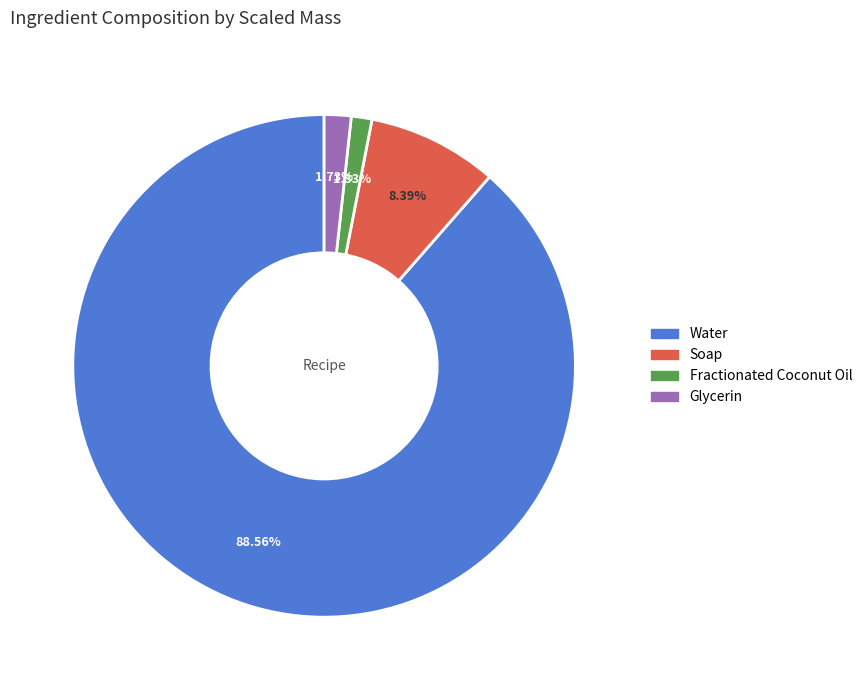

Count the number of slices in the pie.

4